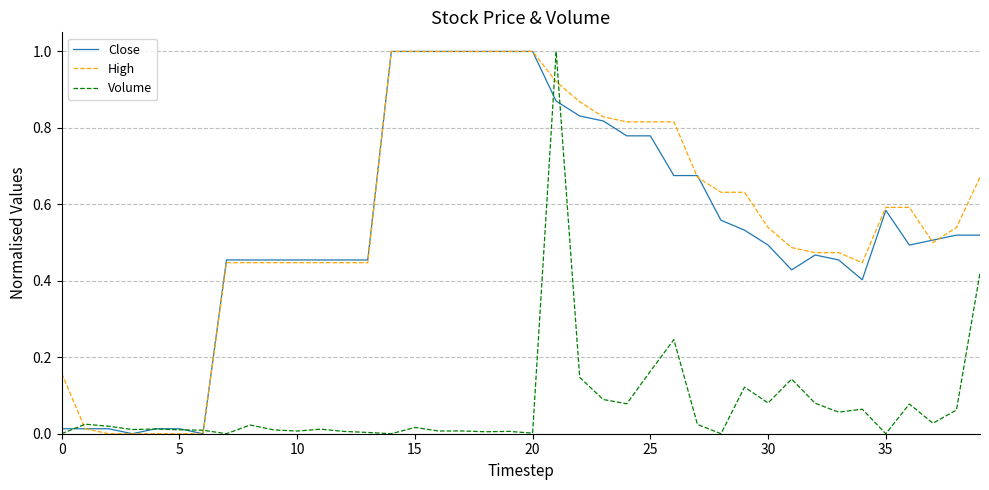

At how many categories does at least one series exceed 0?

40